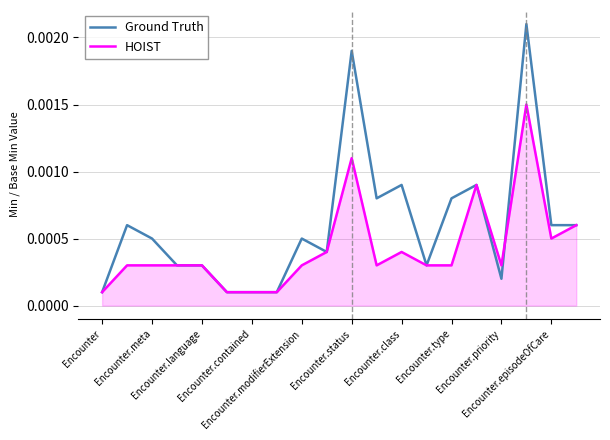

Which series has the largest total across all categories?

Ground Truth